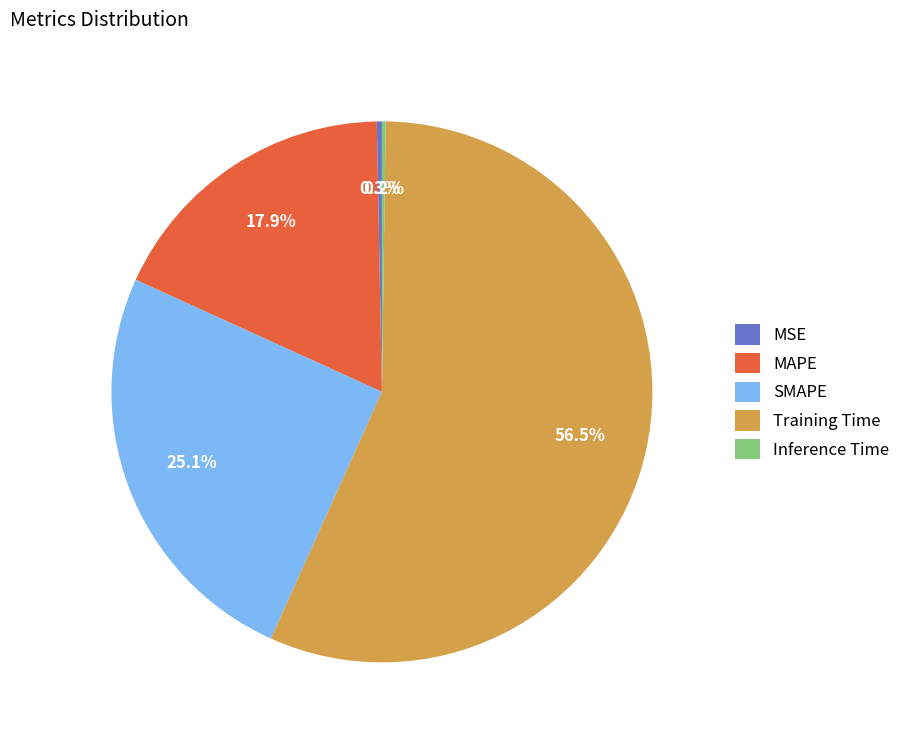

To the nearest percent, what is the average slice percentage?

20%